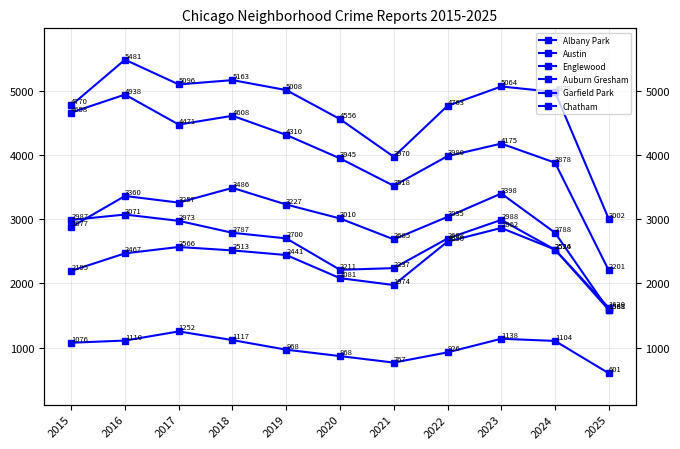

Where does the Garfield Park series first go above 3035?

2016